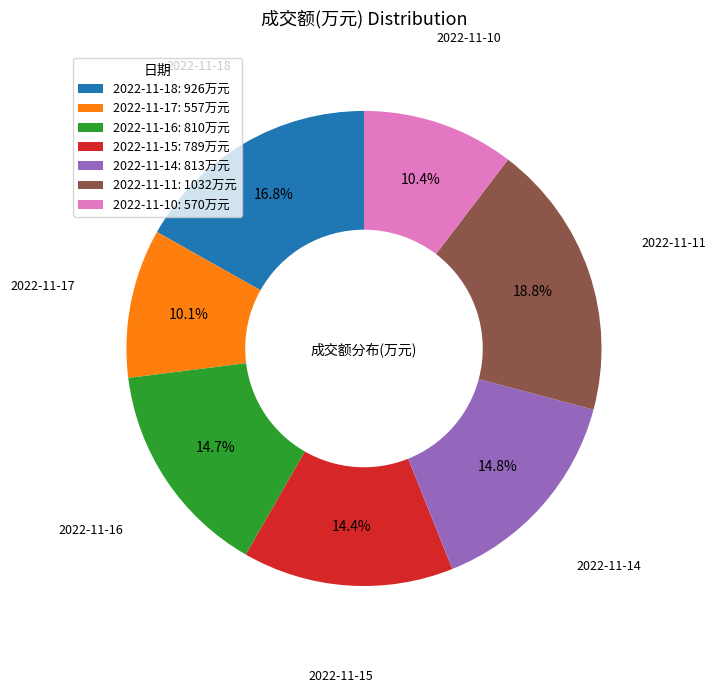

How many segments does this pie chart have?

7